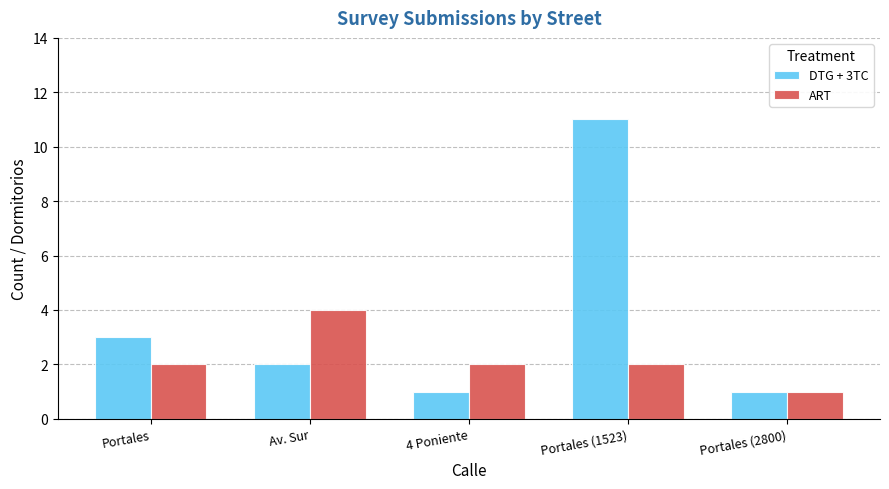

How many bars are there in total?

10